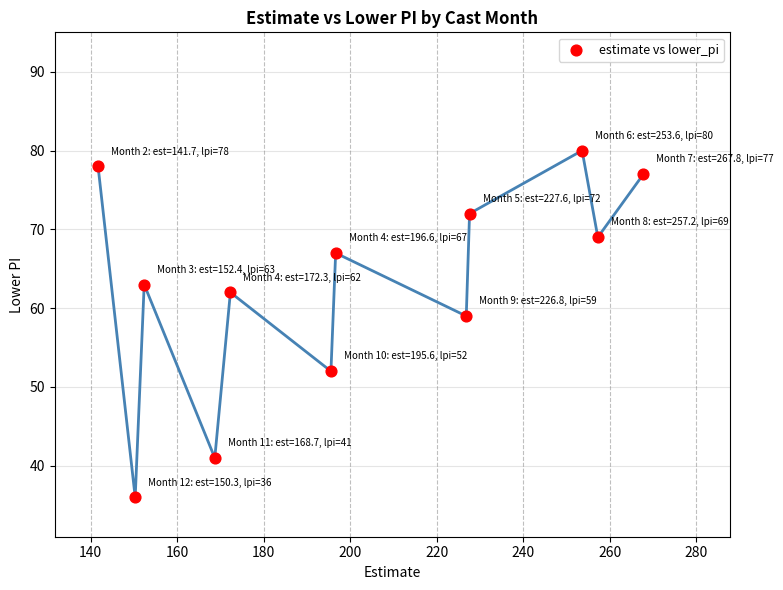

What is the range of Y values (max minus min)?

44